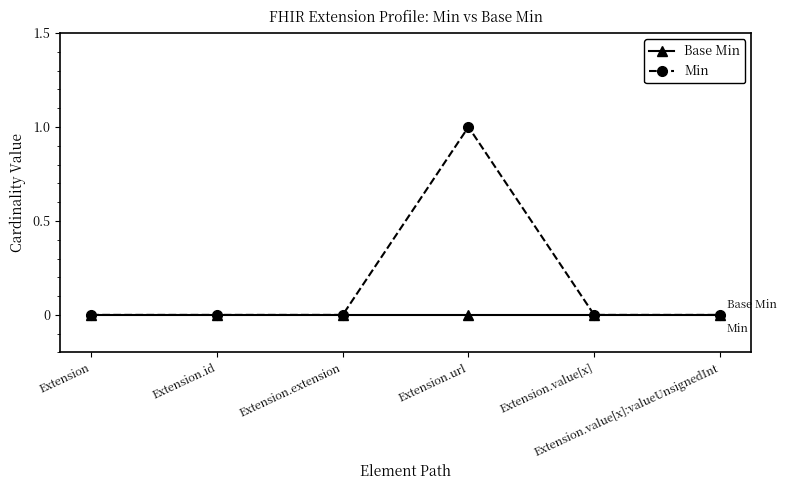

What is the label of the 6th point from the left?

Extension.value[x]:valueUnsignedInt